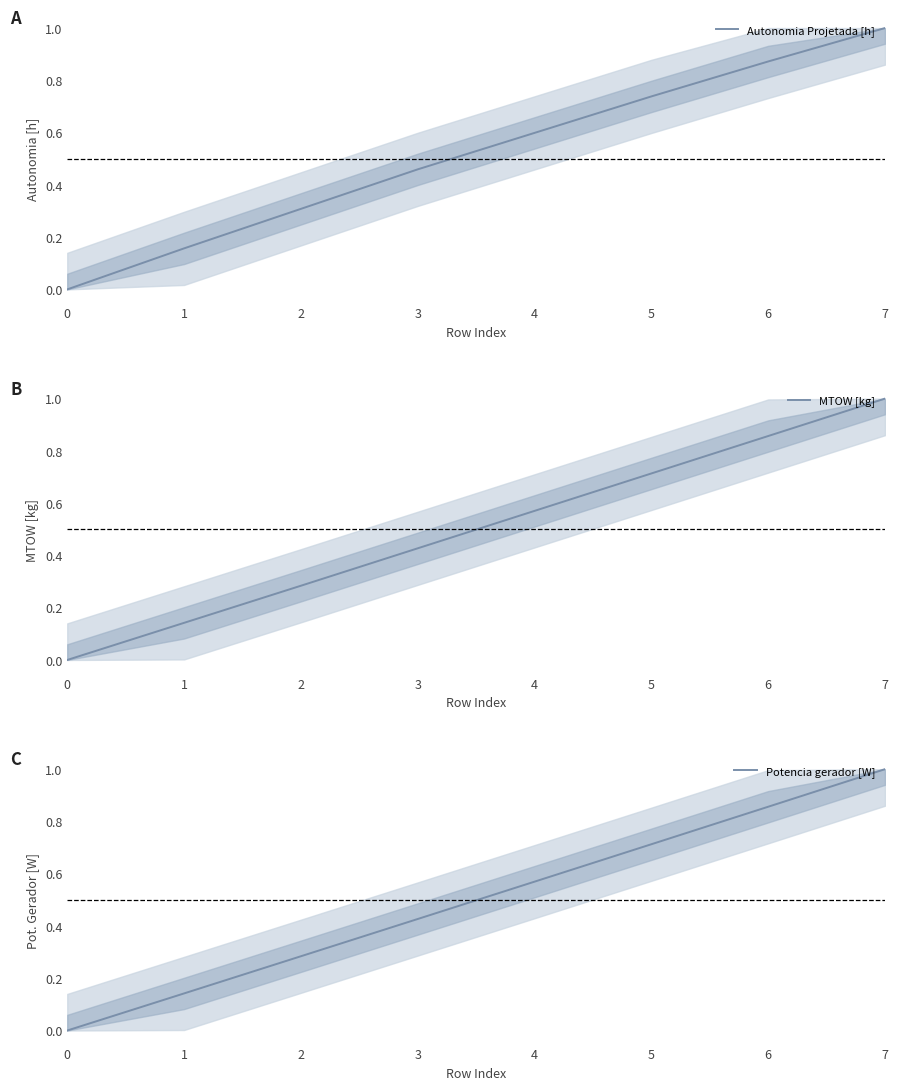

How many intersections are there between Autonomia Projetada [h] and MTOW [kg]?

1